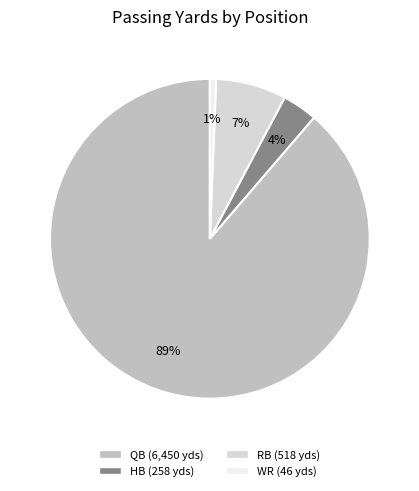

Count the number of slices in the pie.

4